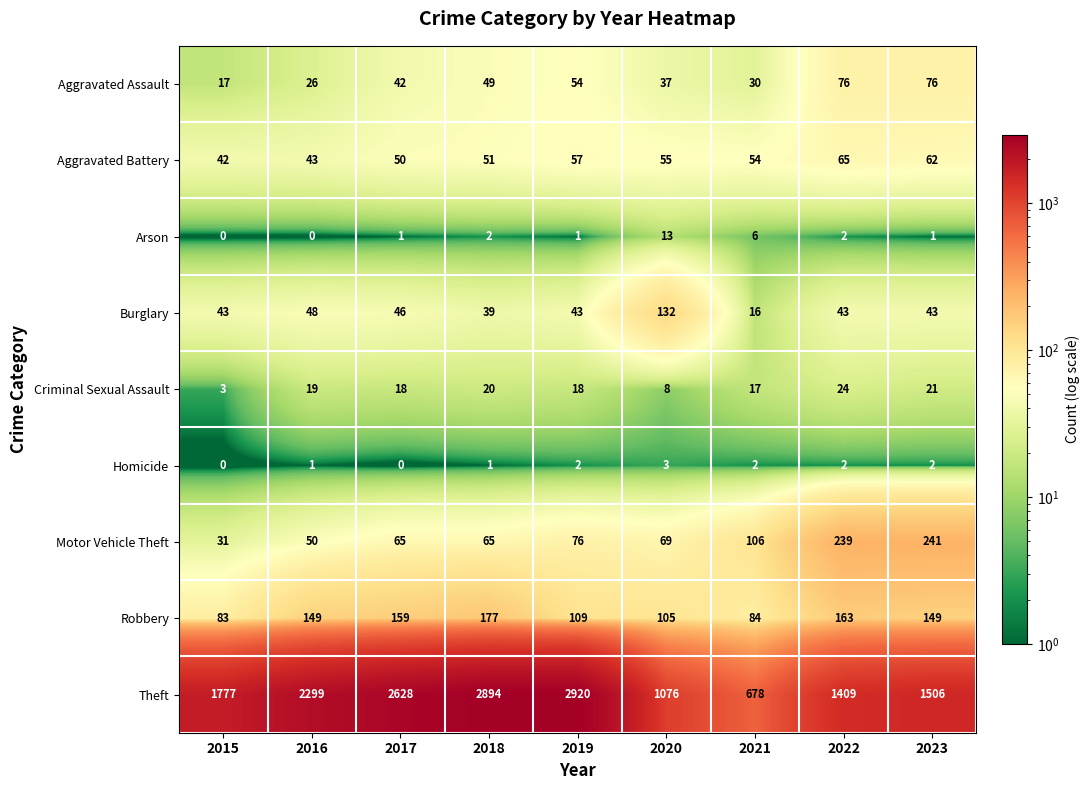

The value of Motor Vehicle Theft at 2016 is 26. True or false?

False